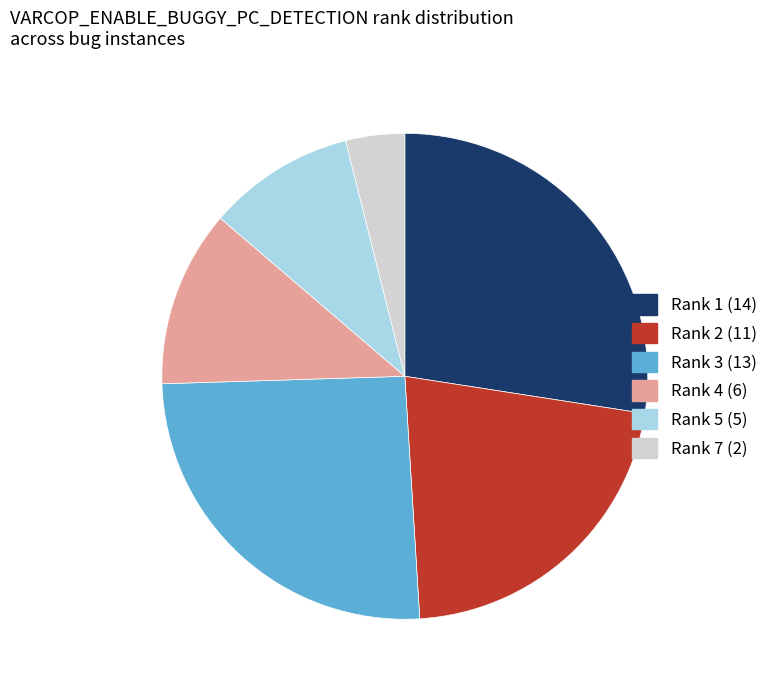

What is the largest slice in the pie chart?

Rank 1 (14)